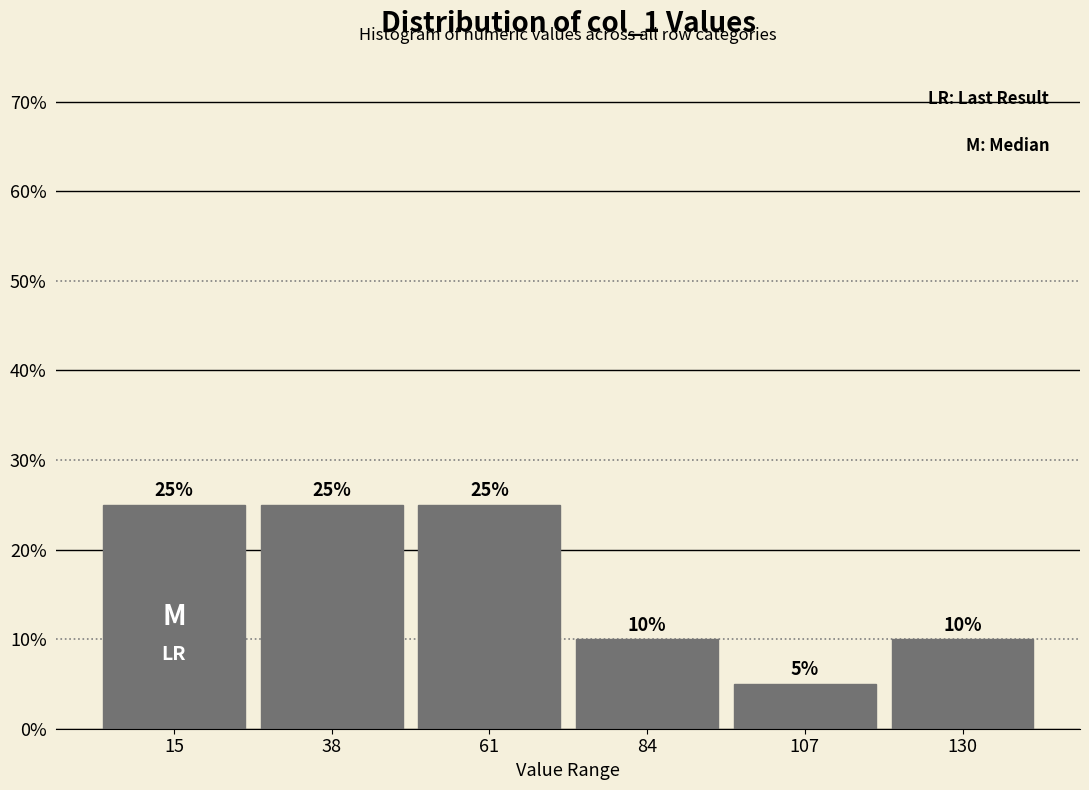

Reading left to right, list every bar in this chart as the range it spans on the x-axis followed by its height. The bar edges are not printed on the chart, so give them approximately, as read against the axis.

5 to 25: 25
25 to 50: 25
50 to 75: 25
75 to 95: 10
95 to 120: 5
120 to 140: 10